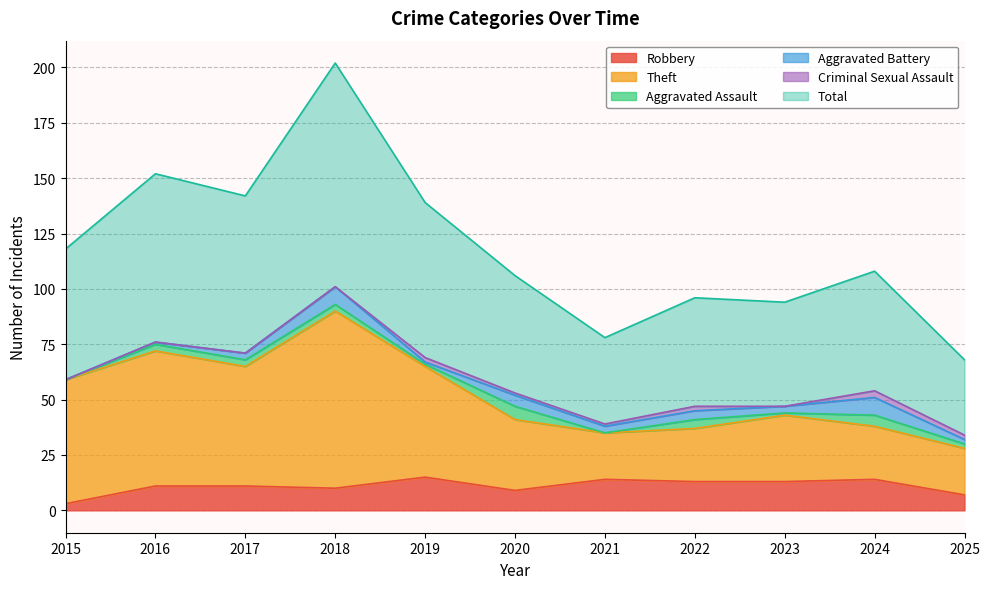

True or false: Robbery and Total intersect in this chart.

False